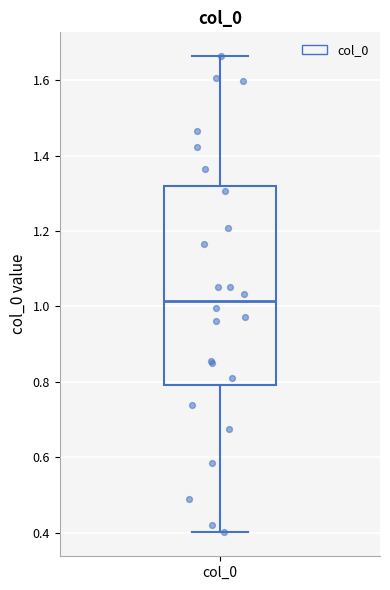

Read this box plot against the y-axis: the position of the median line, the range covered by the box, and the ends of both whiskers. The values are not printed on the chart, so give them approximately, as read against the axis.

median 1.02, box 0.80 to 1.32, whiskers 0.40 to 1.66